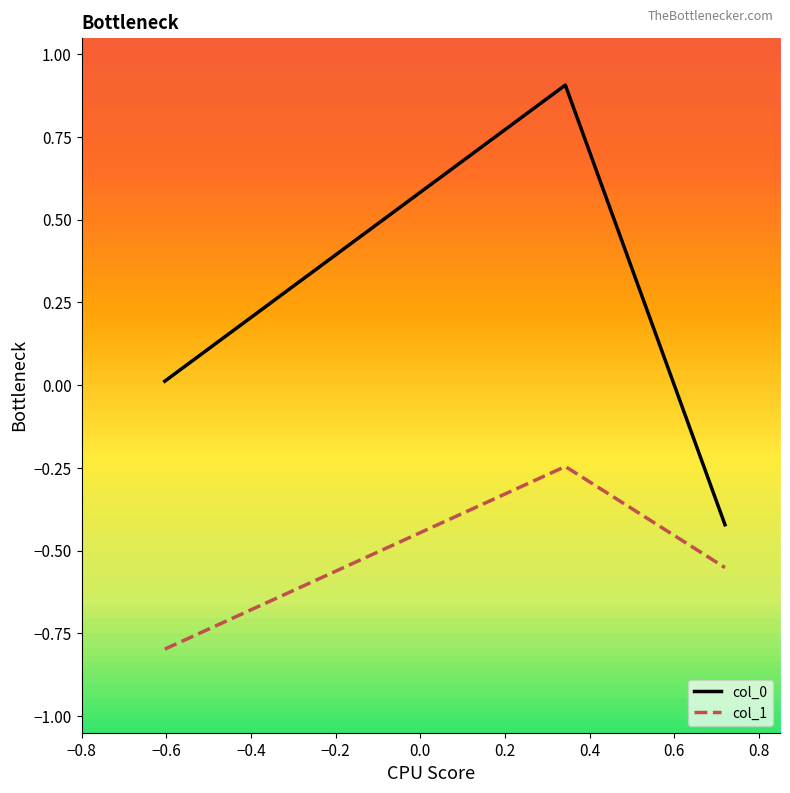

Count the number of data series in this chart.

2